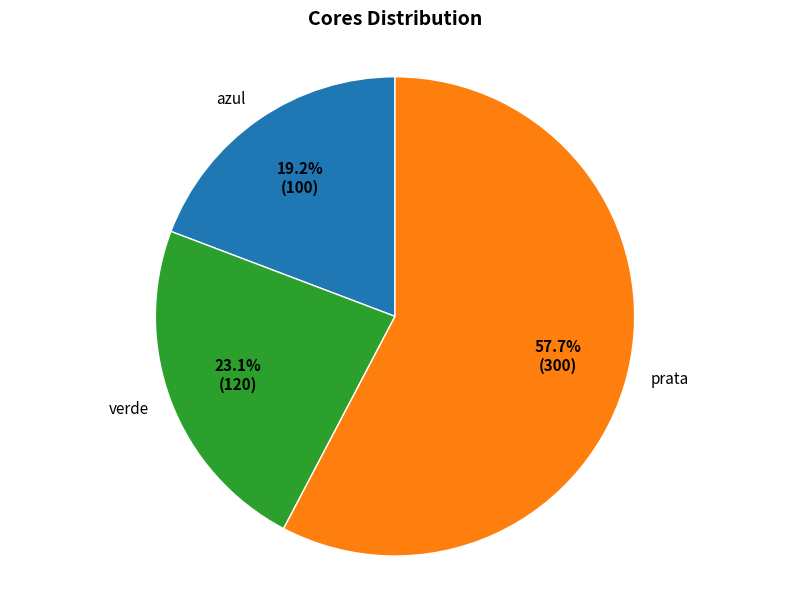

Which slice is the smallest?

azul